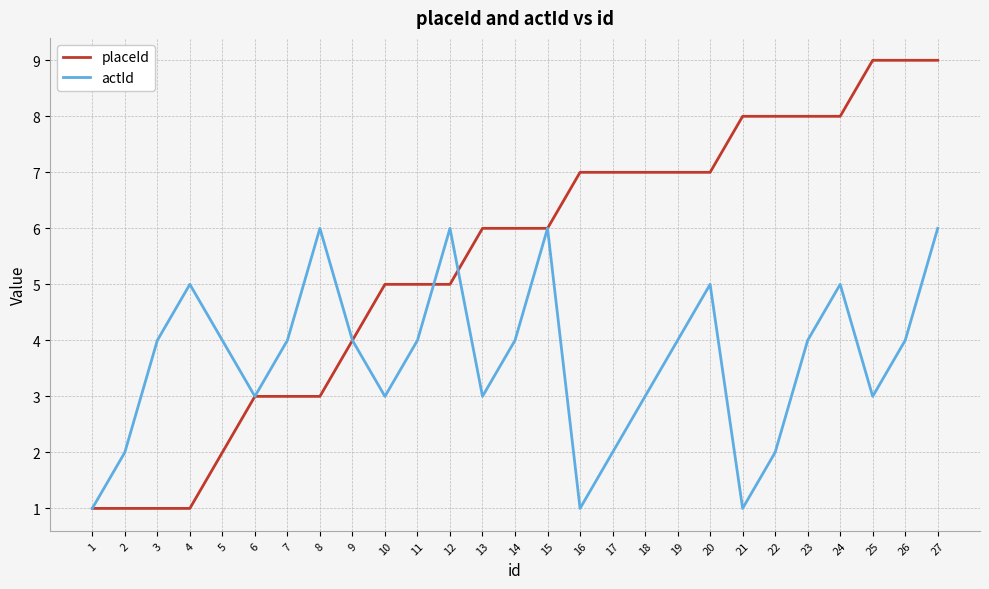

List the series in order of their peak value, highest first.

placeId, actId